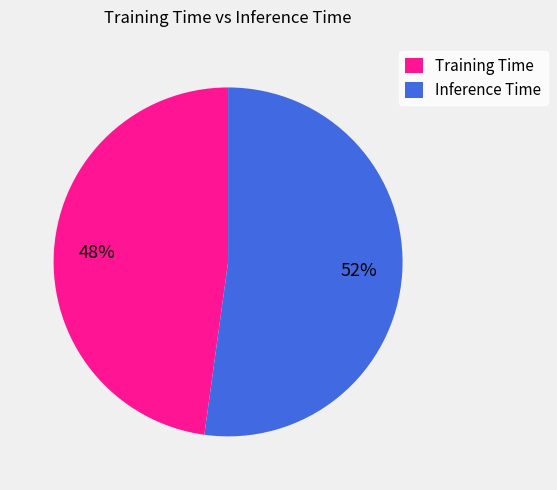

Which has a higher value, Training Time or Inference Time?

Inference Time